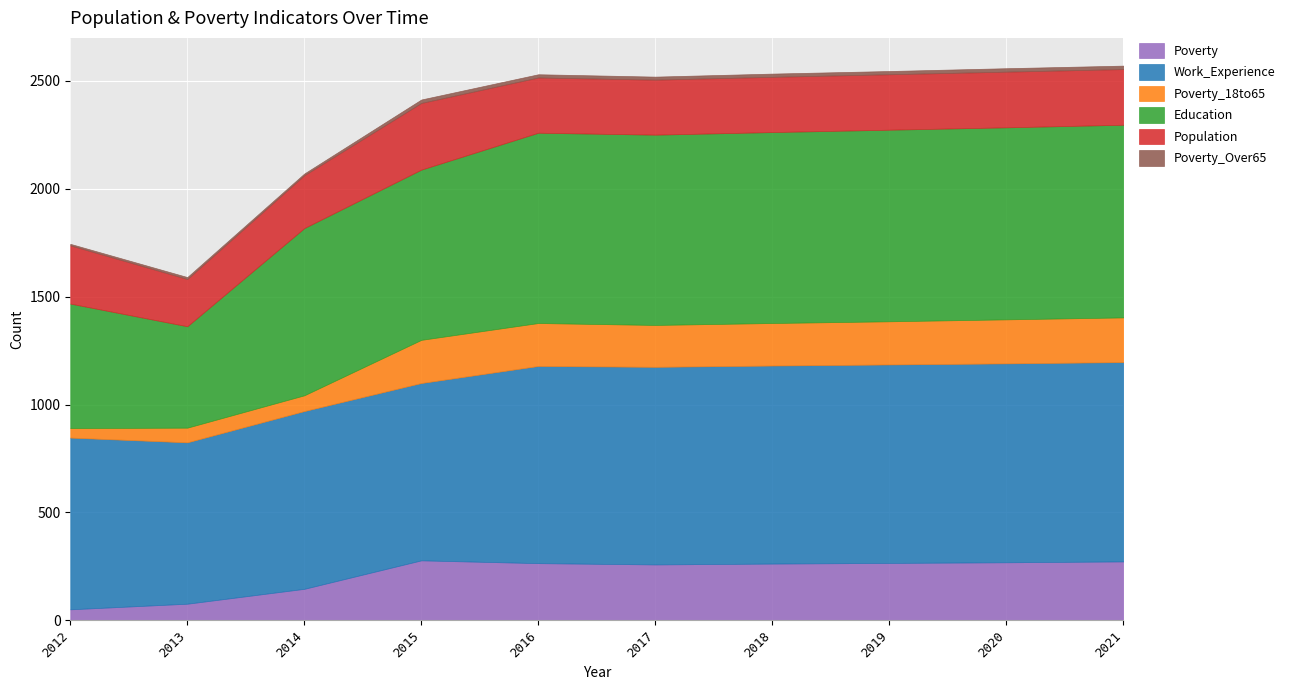

The value of Poverty_Over65 at 2020 is 16. True or false?

True